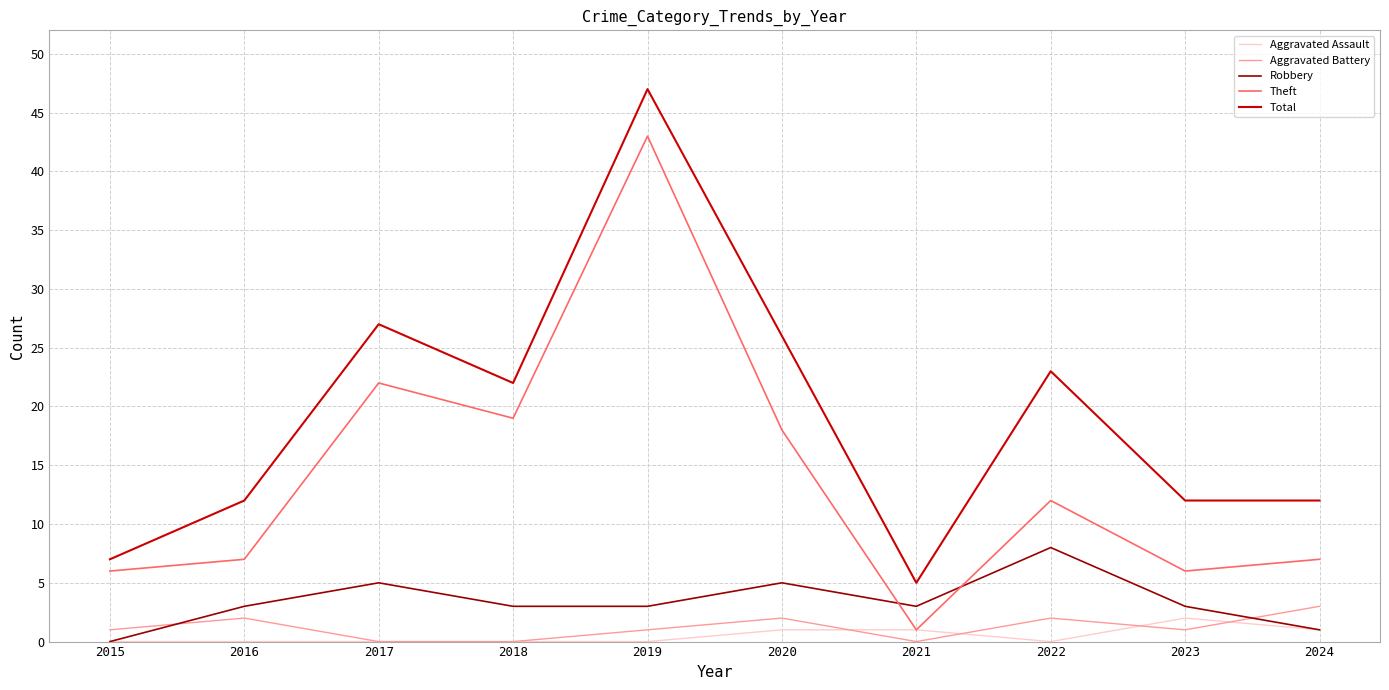

Is it true that Theft equals 7 at 2024?

True